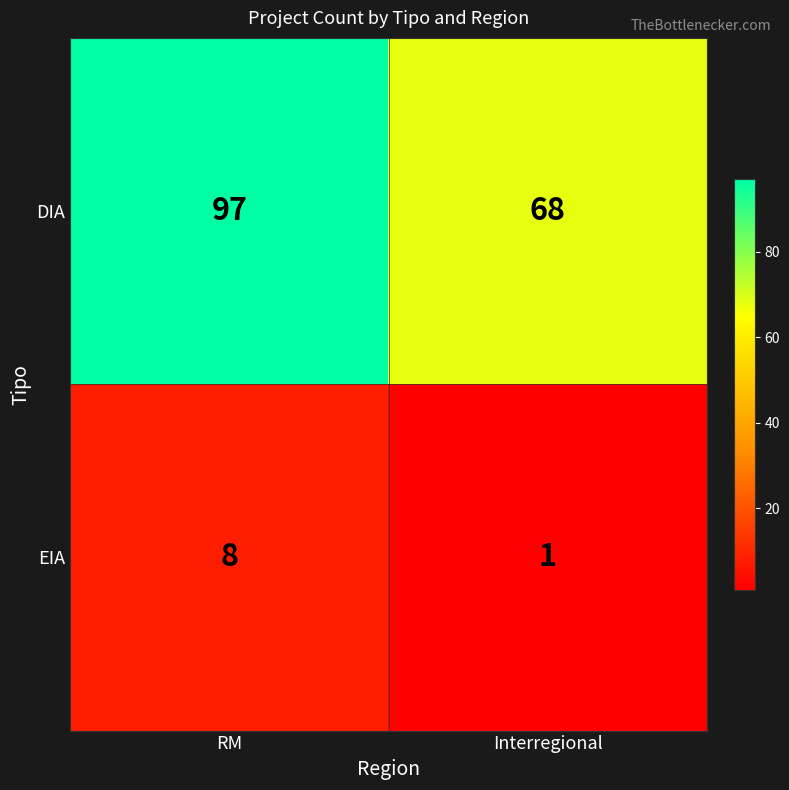

Is it true that EIA equals 1 at Interregional?

True